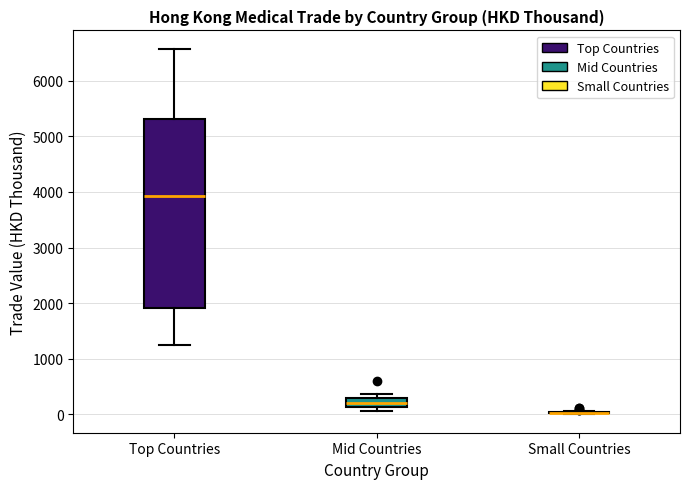

Reading left to right, read every box against the y-axis: the position of its median line, the range the box covers, and the ends of its whiskers. The values are not printed on the chart, so give them approximately, as read against the axis.

Top Countries: median 3900, box 1900 to 5300, whiskers 1200 to 6600
Mid Countries: median 200, box 100 to 300, whiskers 100 (below the box's lower edge) to 400
Small Countries: box collapsed to a line at 0, whiskers 0 to 100